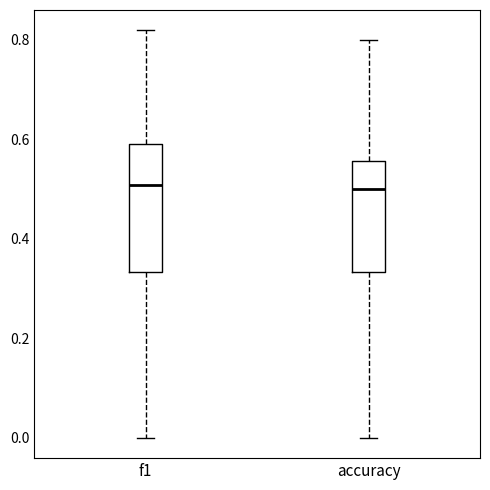

Where does the median line of the box for f1 sit on the y-axis? The values are not printed on the chart, so give them approximately, as read against the axis.

0.50